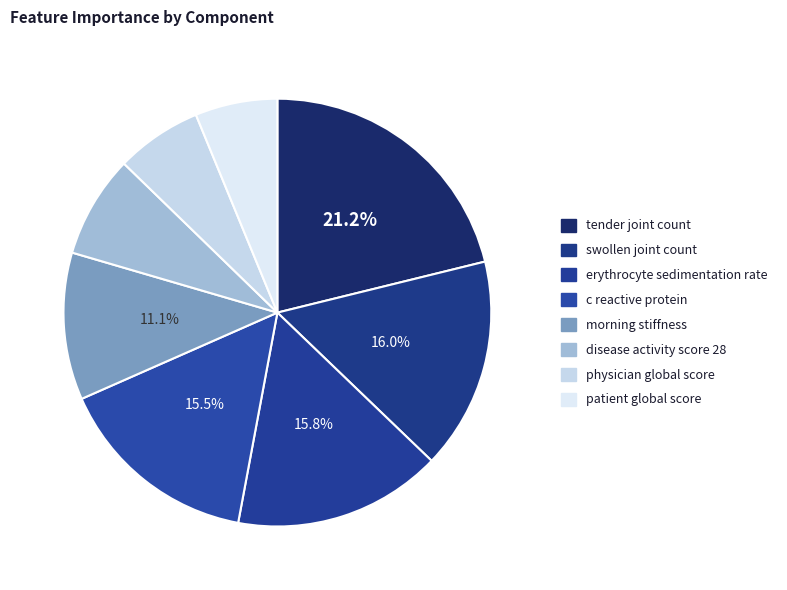

What percentage is the c reactive protein slice, to the nearest percent?

15%